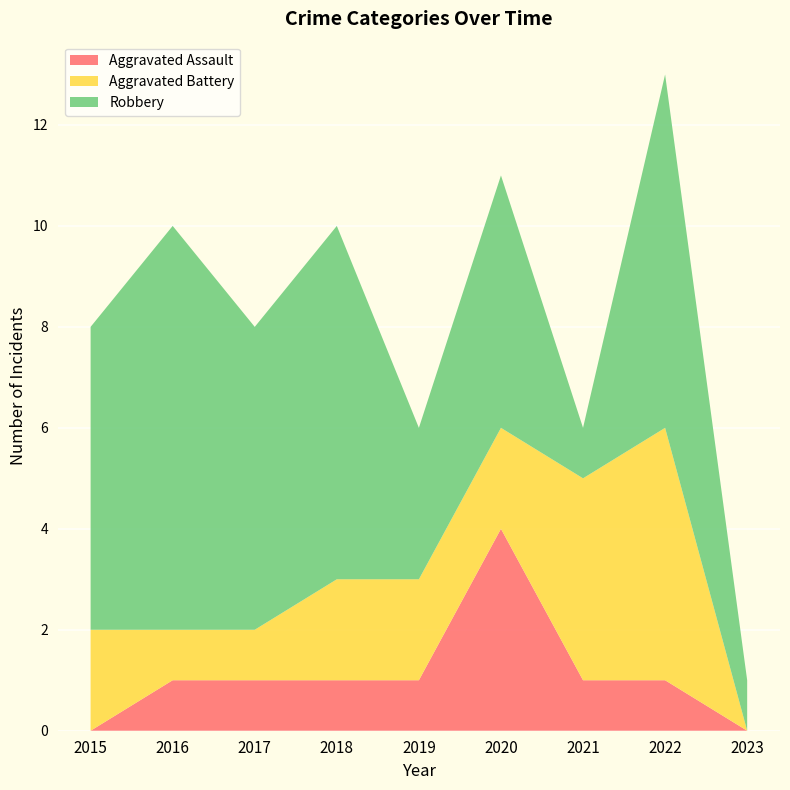

Reading left to right, extract all data points from this chart.

Aggravated Assault: 0	1	1	1	1	4	1	1	0
Aggravated Battery: 2	1	1	2	2	2	4	5	0
Robbery: 6	8	6	7	3	5	1	7	1